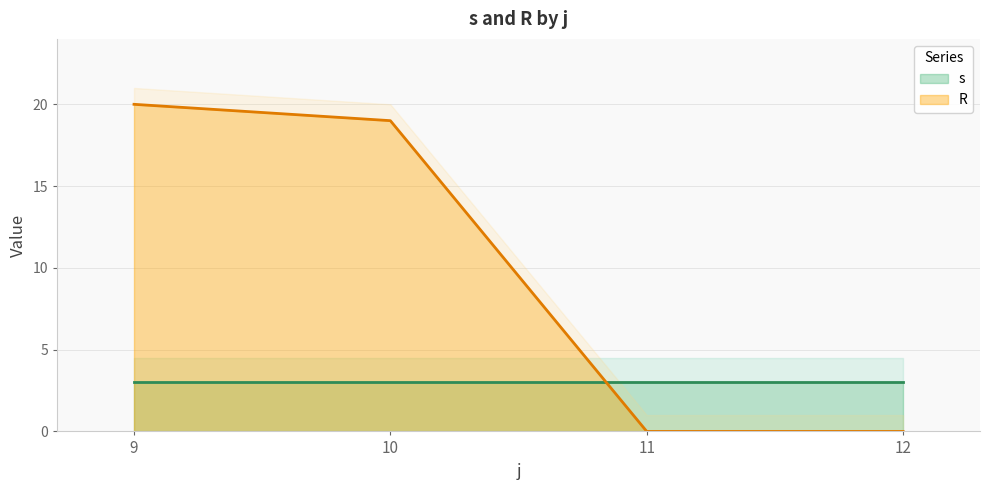

Which series has the widest spread of values?

R